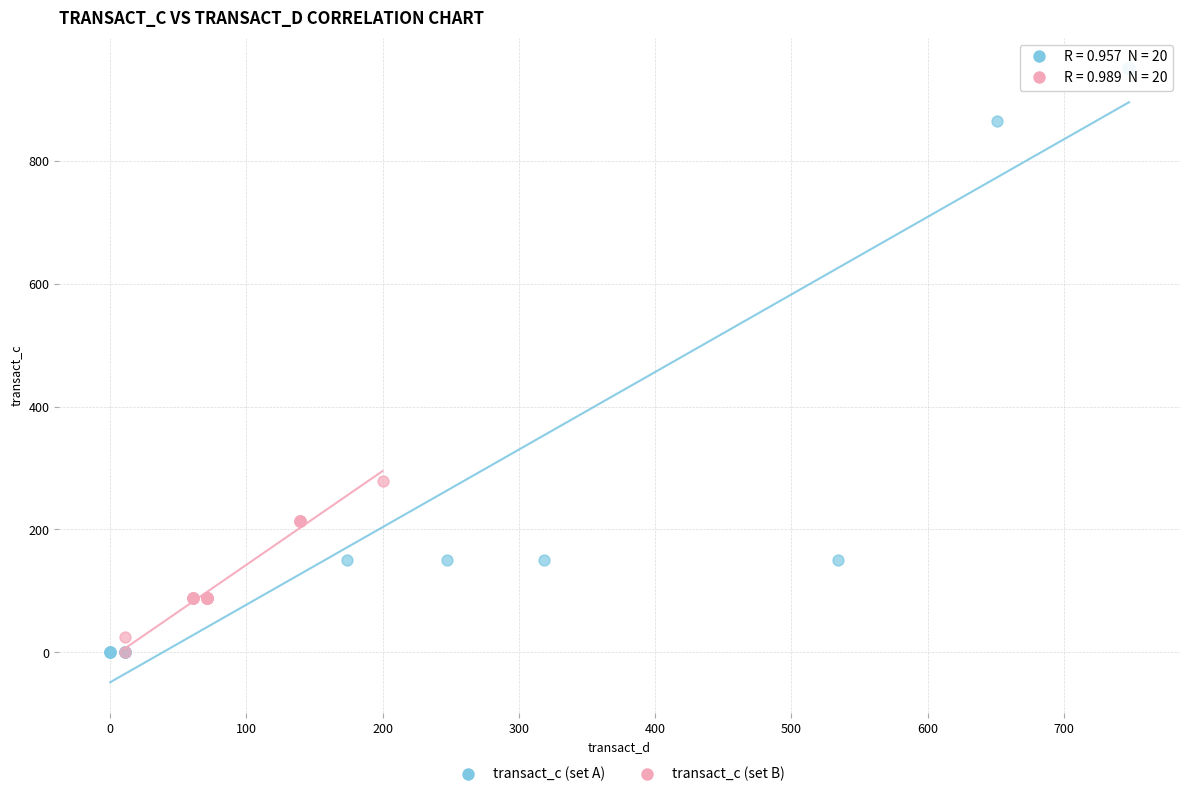

Which series reaches the maximum Y coordinate?

transact_c (set A)